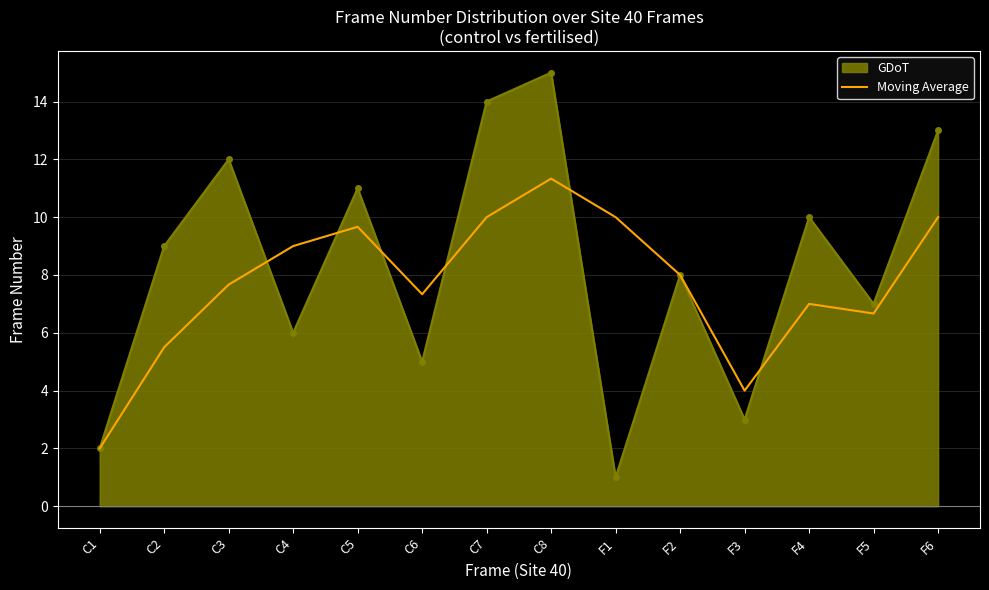

What is the greatest value displayed?

15.0